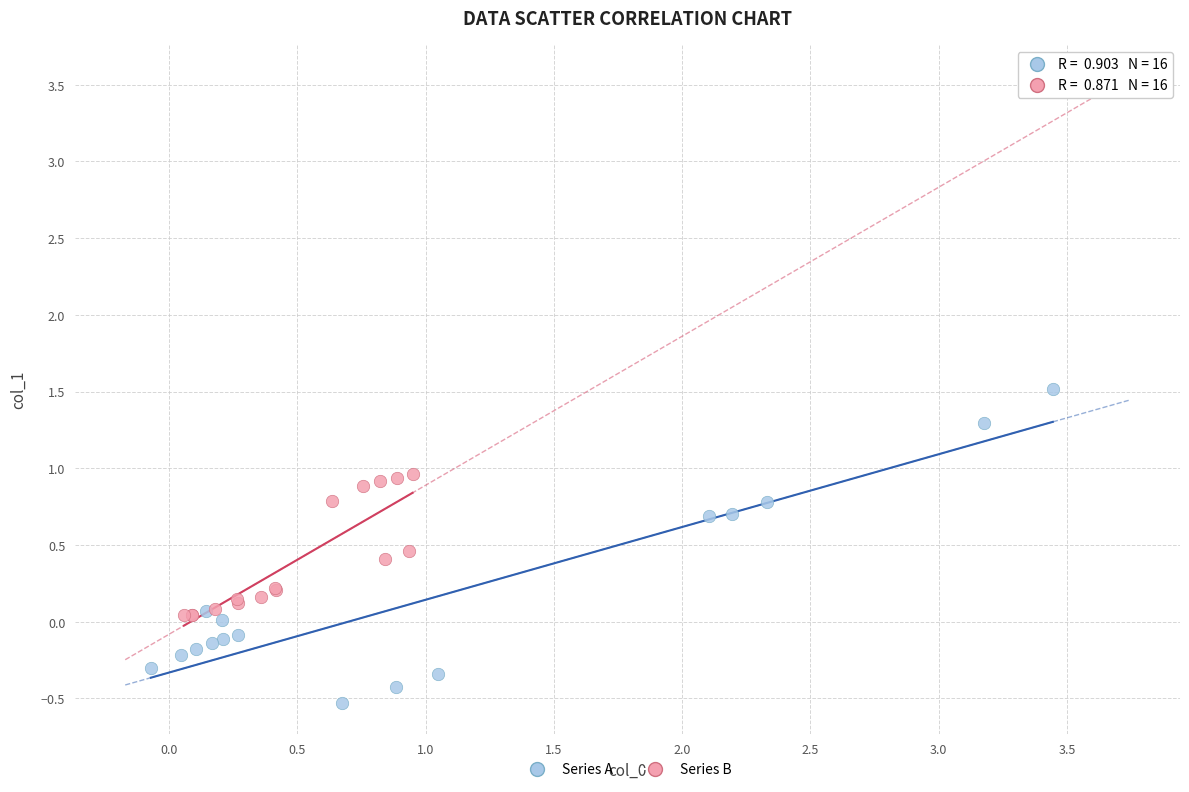

Which series reaches the maximum Y coordinate?

Series A